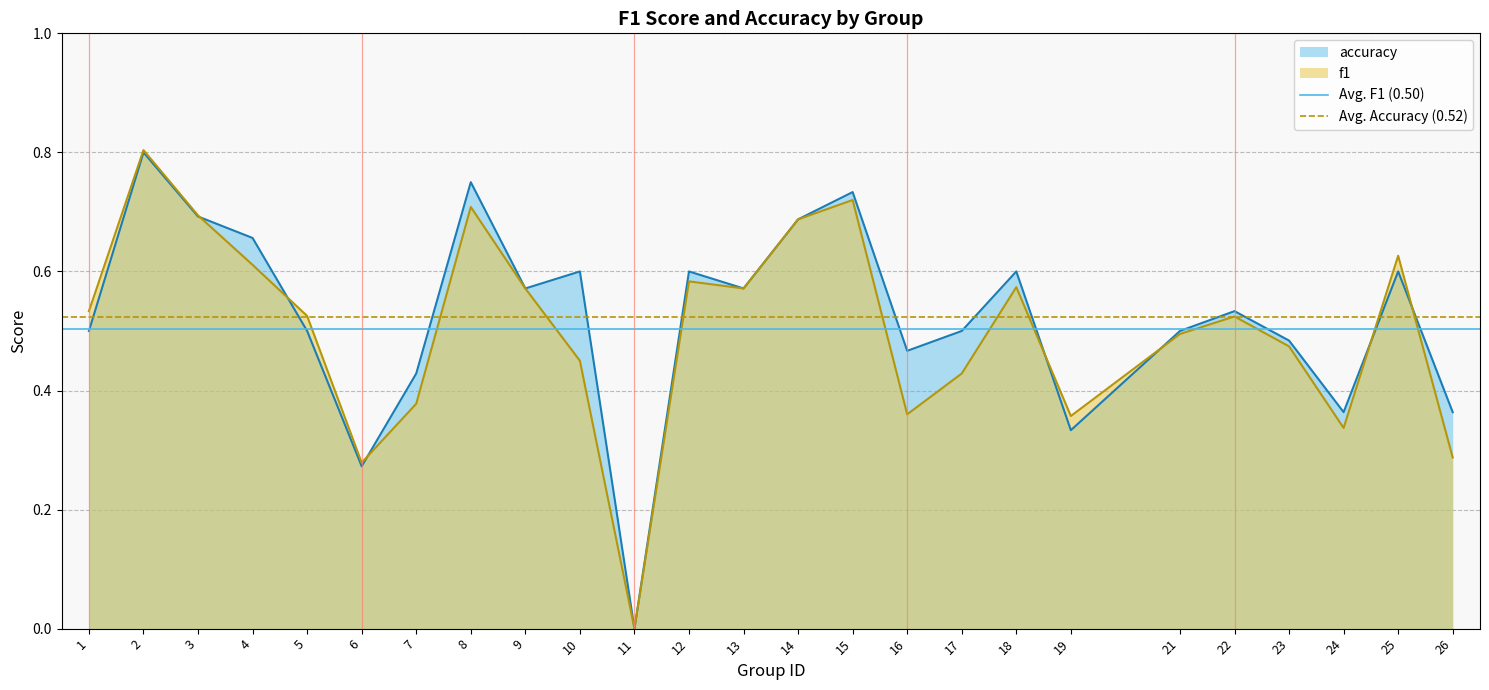

Is it true that accuracy equals 0.3 at 12?

False